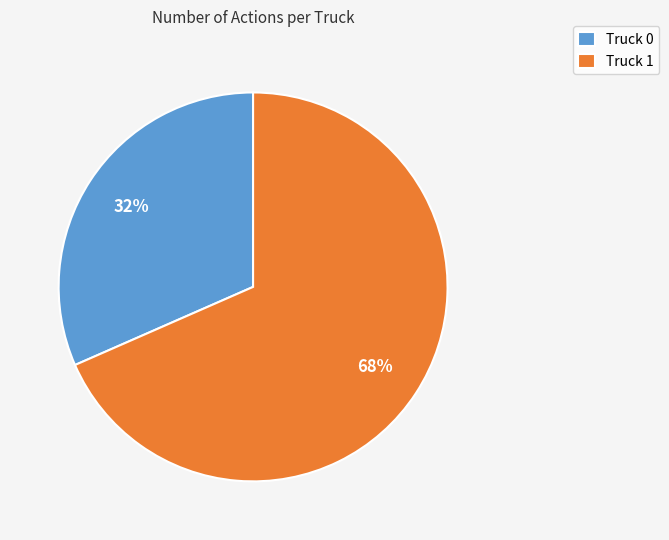

Combined, do Truck 1 and Truck 0 account for over 50%?

Yes